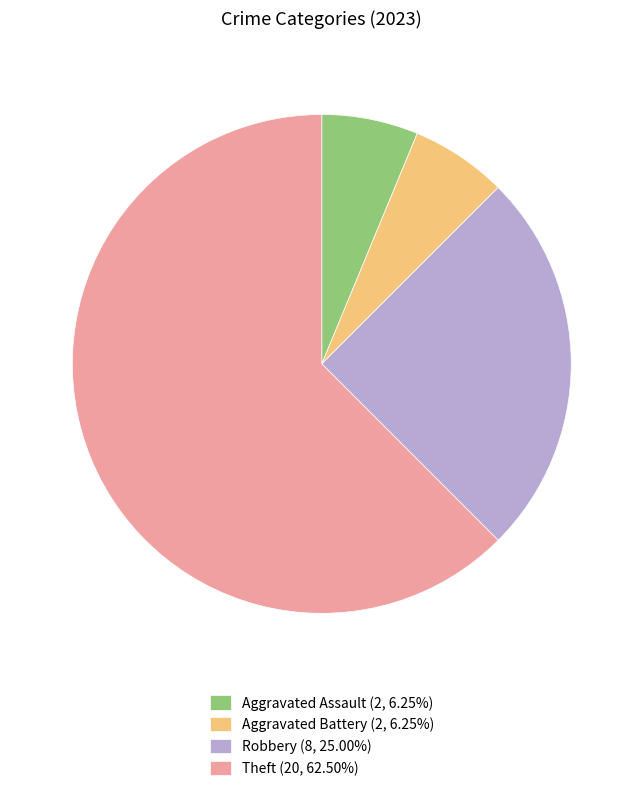

What is the ratio of the value at Theft (20, 62.50%) to the value at Aggravated Assault (2, 6.25%)?

10.0